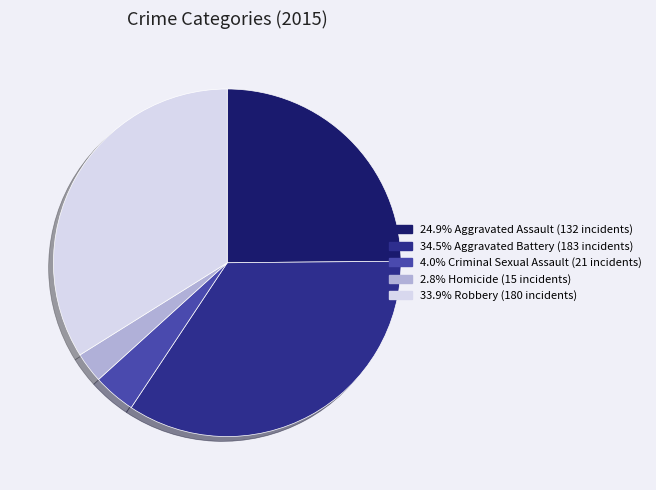

Is there a majority slice in this chart?

No